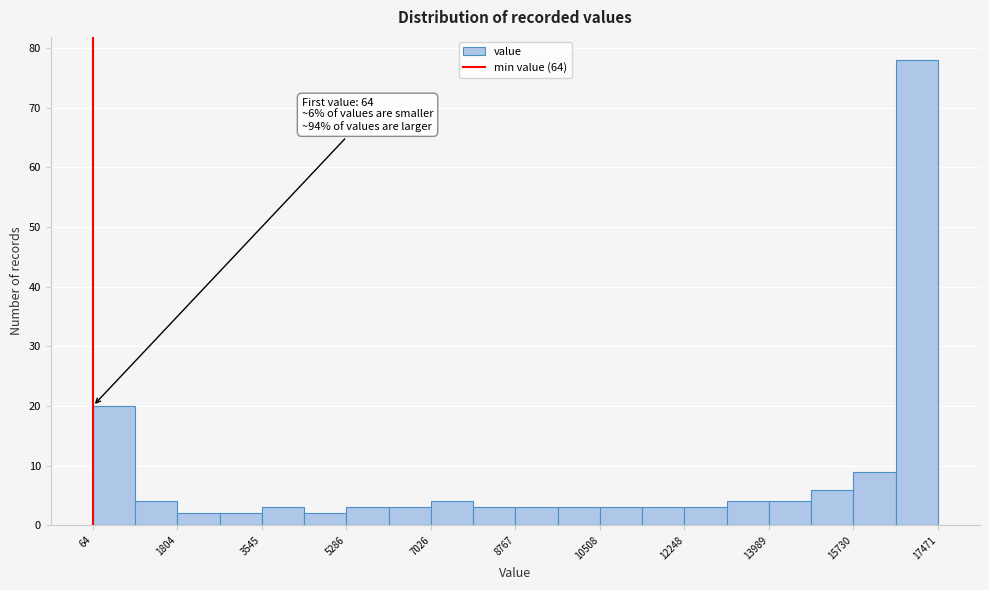

Over which range of the x-axis is the bar tallest?

16600 to 17400